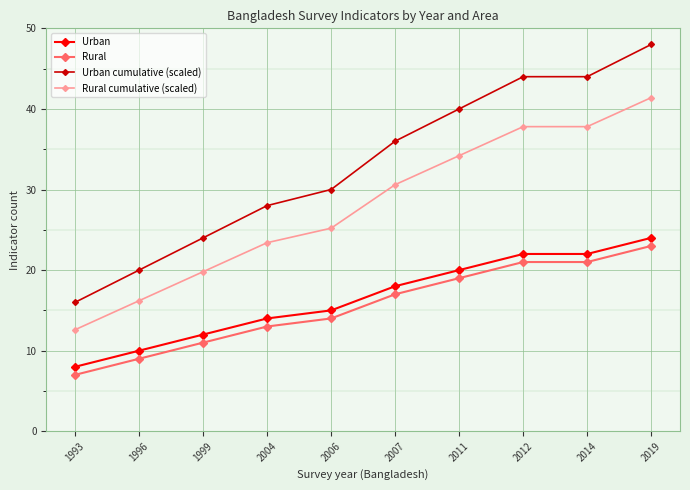

Count the number of data series in this chart.

4